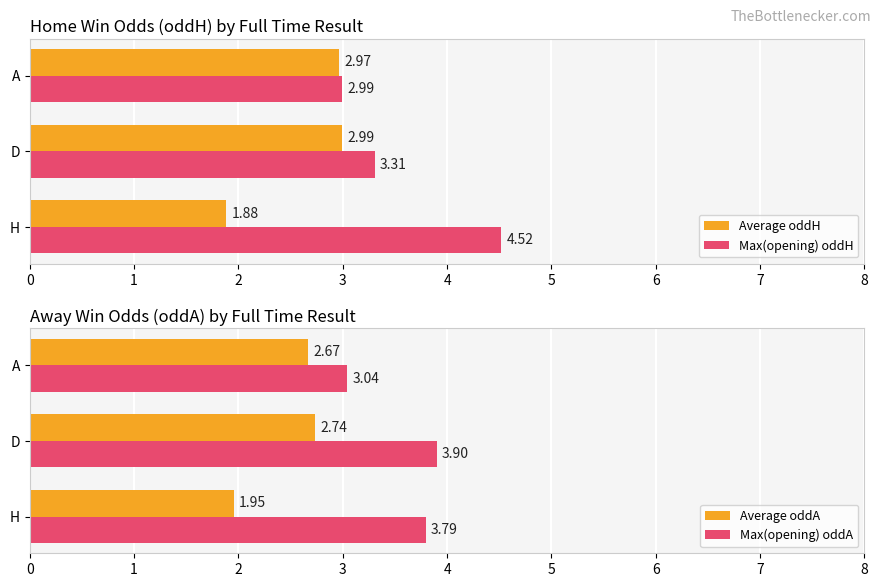

How many bars are there in total?

12